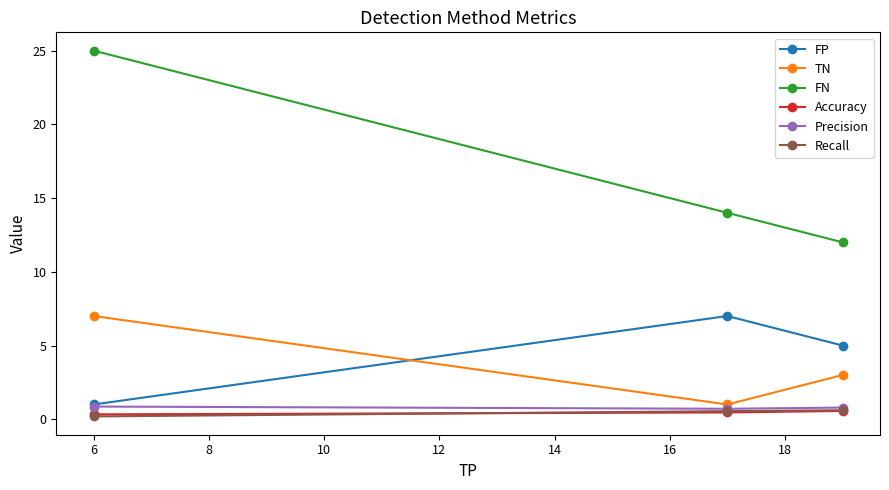

What is the difference between the maximum and second lowest values in the Precision series?

0.1